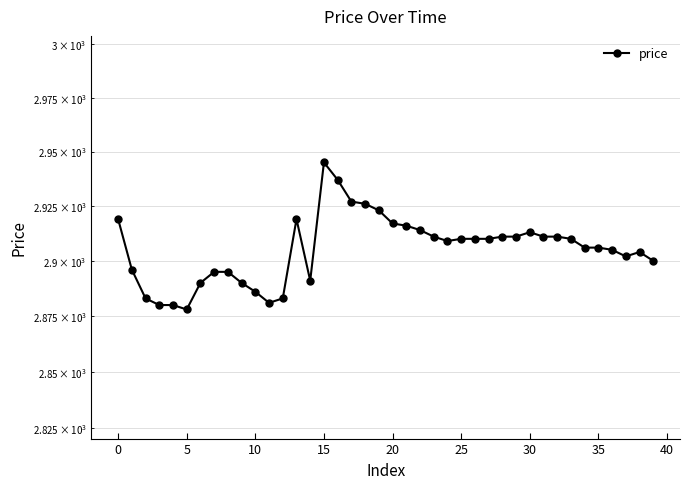

Approximately how many times larger is the value at 15 compared to 28?

1.0